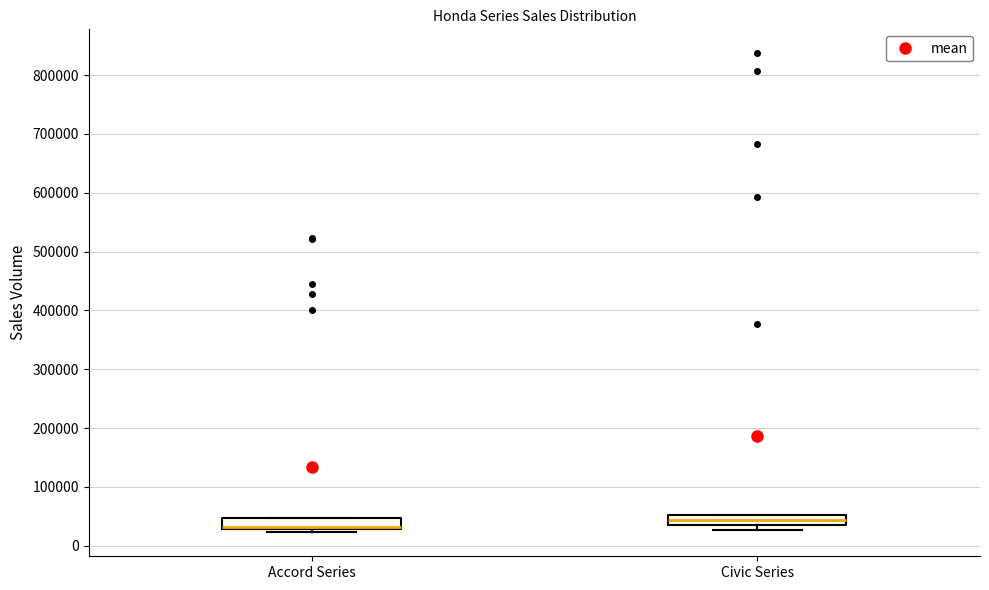

Reading left to right, transcribe this box plot: for each box, give where its median line is, the range the box spans, and where its two whiskers end, as read against the y-axis. The values are not printed on the chart, so give them approximately, as read against the axis.

Accord Series: median 30000 (just above the box's lower edge), box 30000 to 50000, whiskers 20000 to 50000
Civic Series: median 40000 (inside the box), box 40000 to 50000, whiskers 30000 to 50000